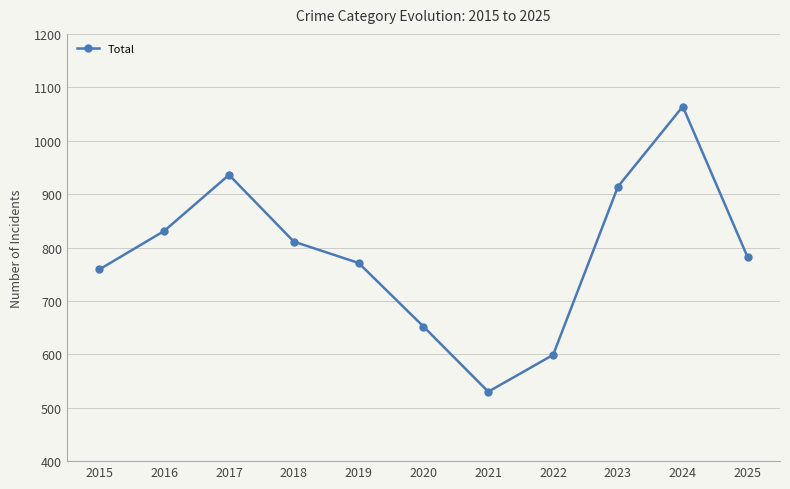

True or false: the data has more than 1 interior local peaks.

True